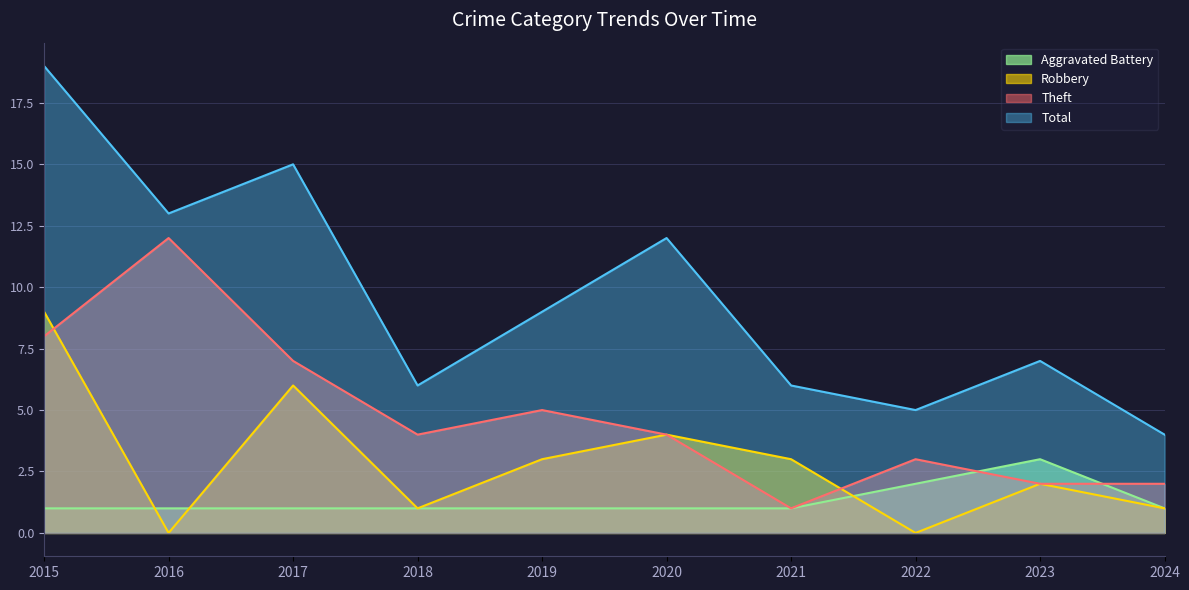

Reading left to right, what are all the values shown in this chart?

Aggravated Battery: 1	1	1	1	1	1	1	2	3	1
Robbery: 9	0	6	1	3	4	3	0	2	1
Theft: 8	12	7	4	5	4	1	3	2	2
Total: 19	13	15	6	9	12	6	5	7	4